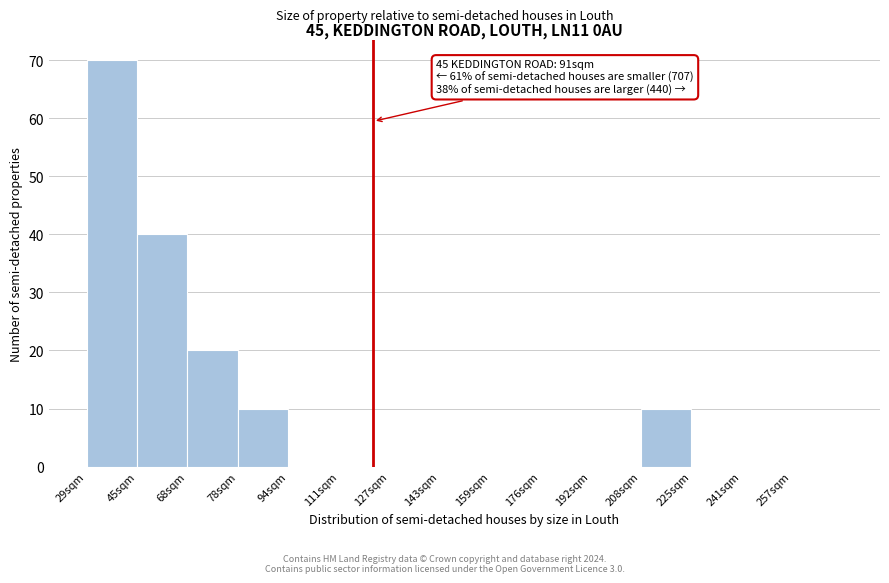

Reading left to right, list all the values displayed in this chart.

29sqm=70	45sqm=40	68sqm=20	78sqm=10	94sqm=0	111sqm=0	127sqm=0	143sqm=0	159sqm=0	176sqm=0	192sqm=0	208sqm=10	225sqm=0	241sqm=0	257sqm=0